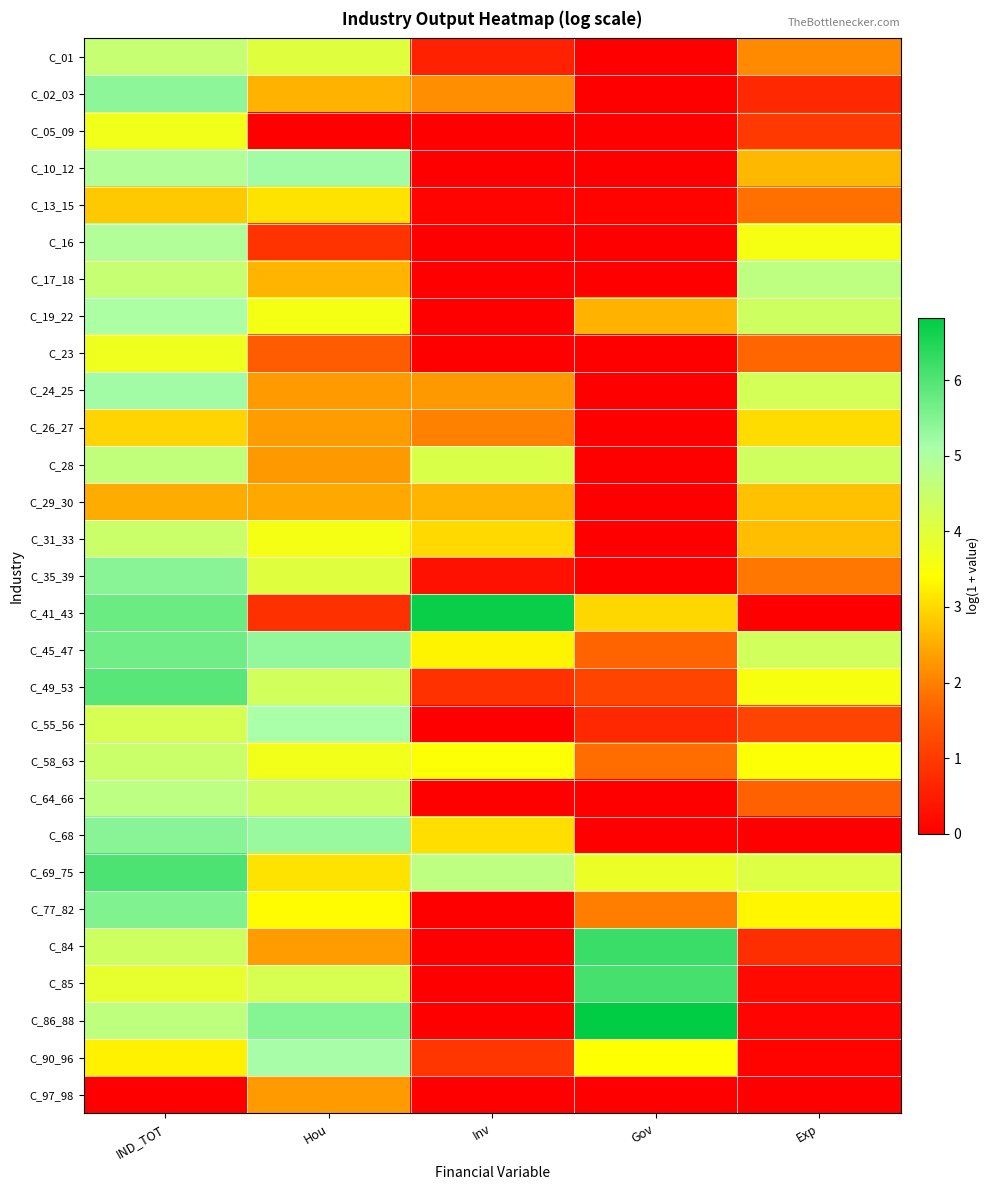

Which series has the largest total across all categories?

C_69_75